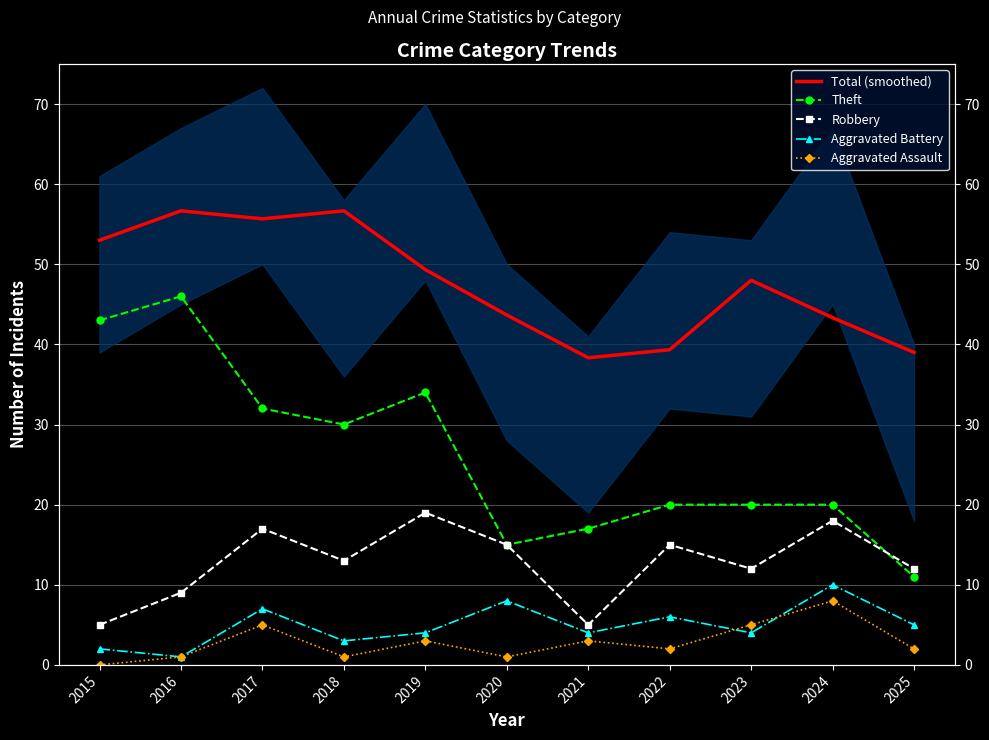

Where is the first local maximum for Robbery?

2017